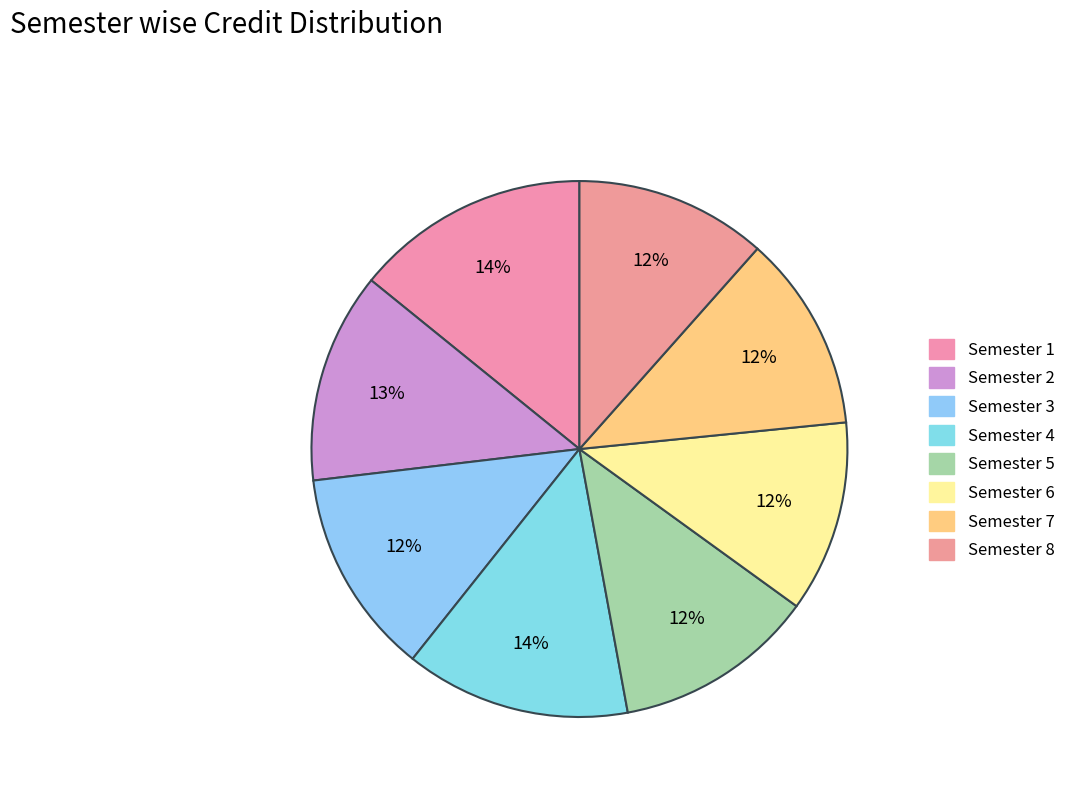

What percentage is the Semester 4 slice, to the nearest percent?

14%